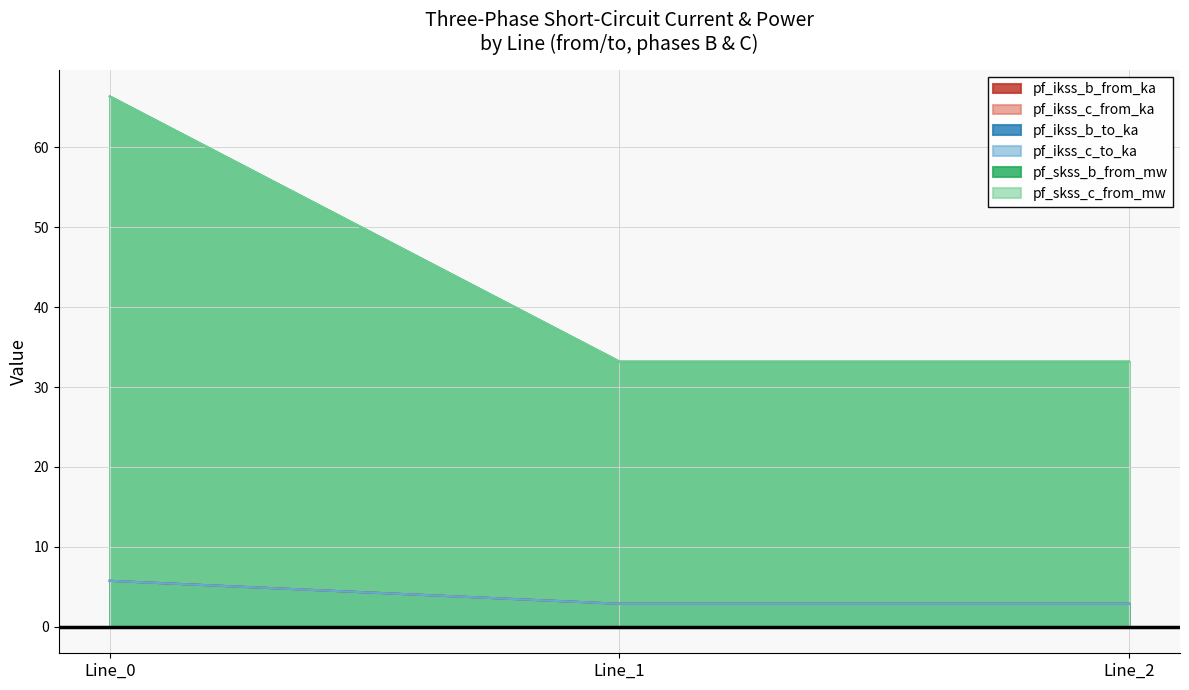

What is the minimum value shown in the chart?

2.9